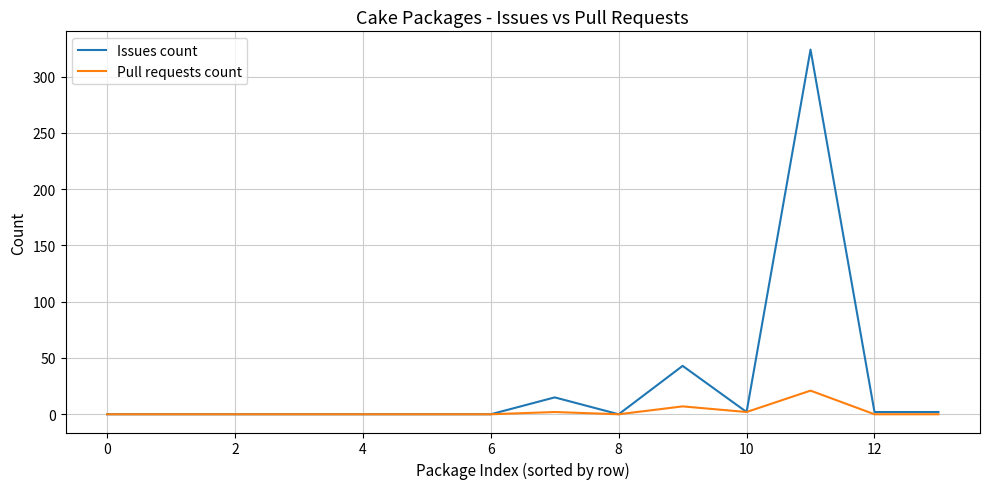

List the series in order of their overall mean, lowest first.

Pull requests count, Issues count